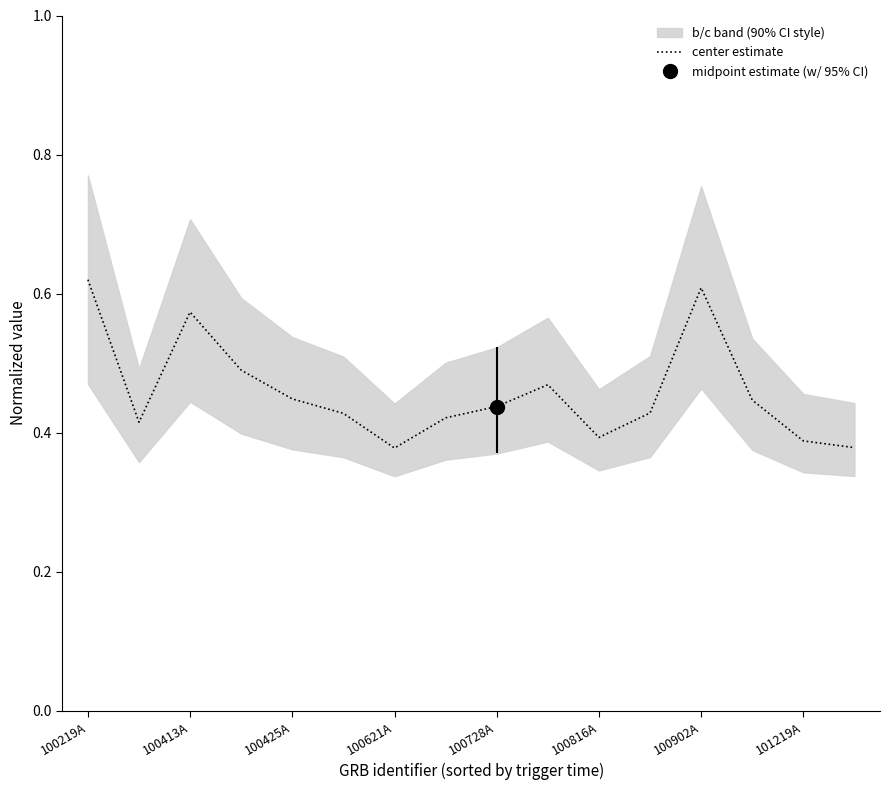

The value of center estimate at 100816A is 0.6. True or false?

False